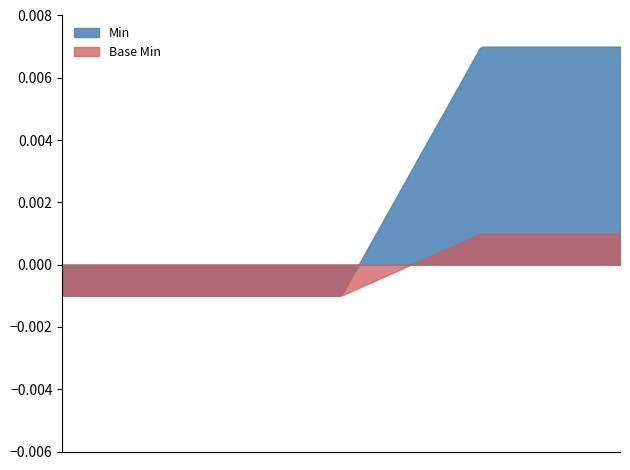

At how many categories does at least one series exceed 0?

2